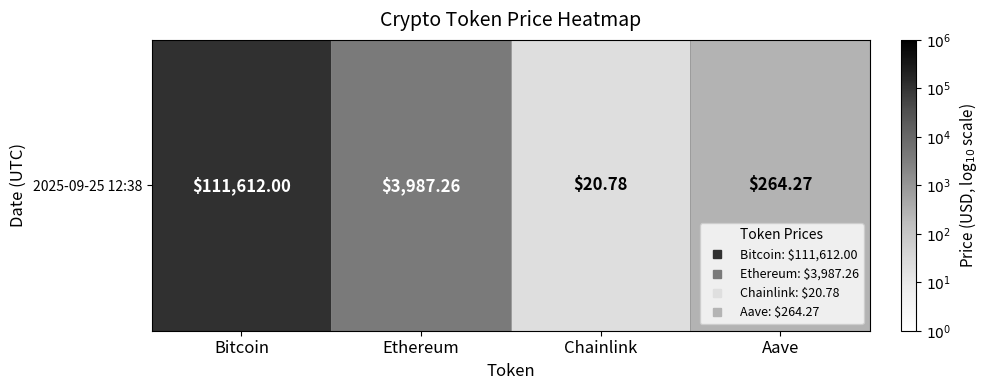

How many values are below 3?

2